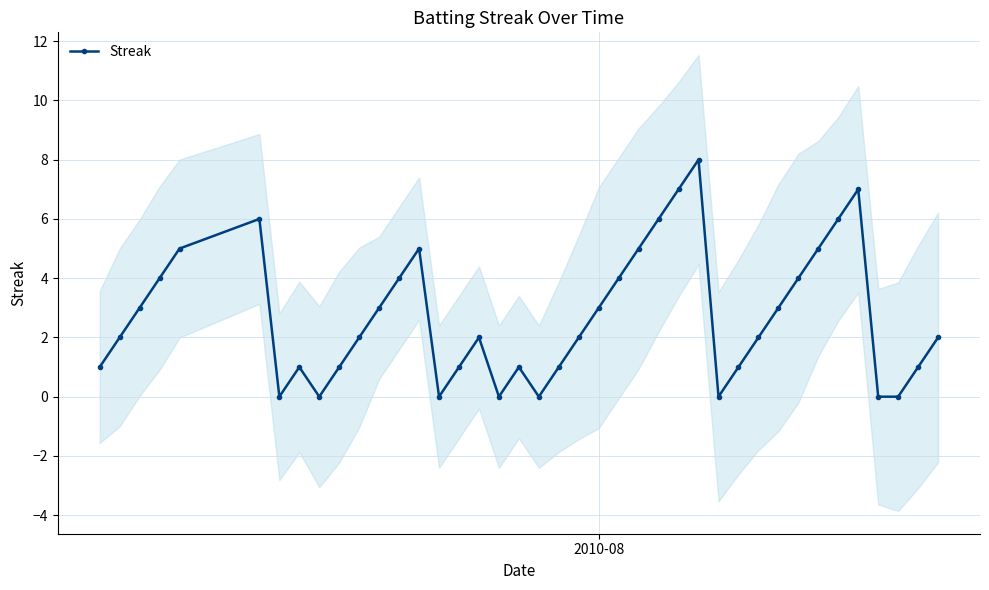

How many points are lower than both their immediate neighbors (excluding endpoints)?

6